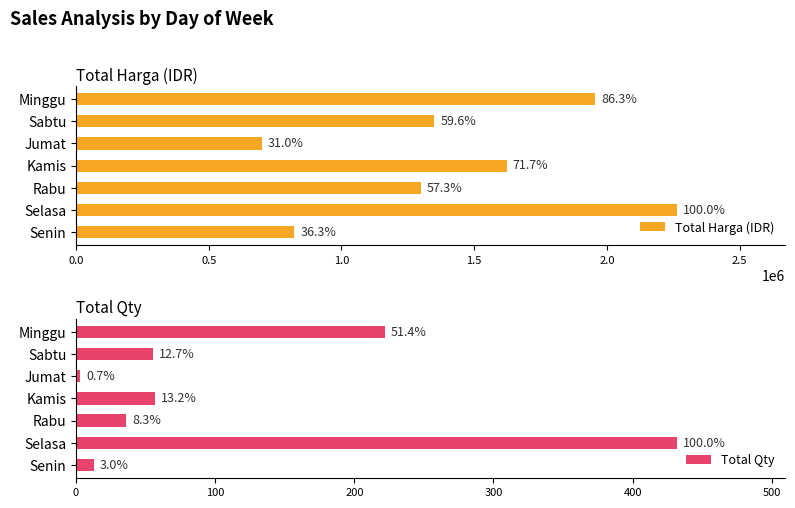

Is the value of Total Qty at Sabtu greater than the value of Total Harga (IDR) at Rabu?

No